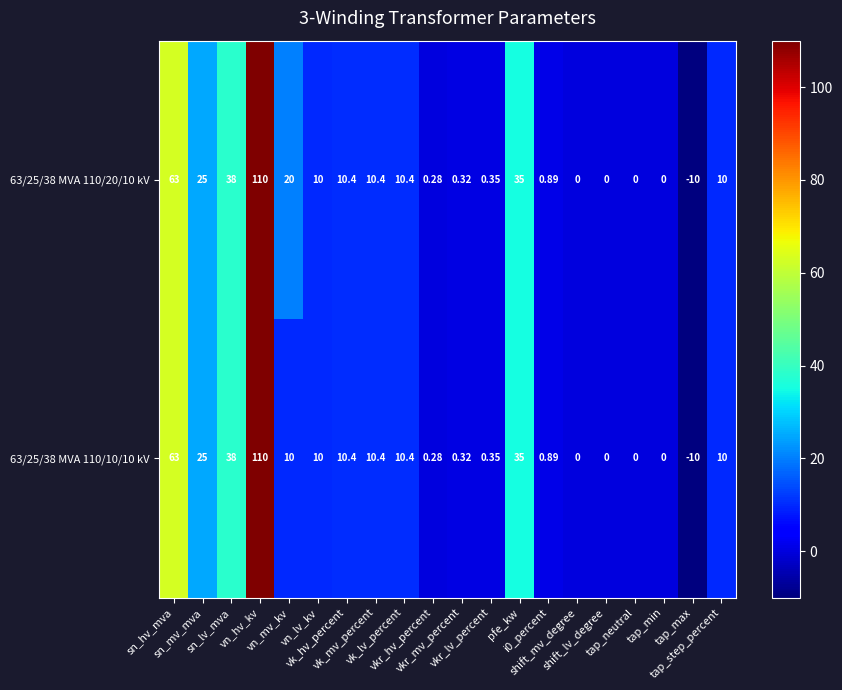

Which series changed the most between sn_hv_mva and shift_mv_degree?

63/25/38 MVA 110/20/10 kV